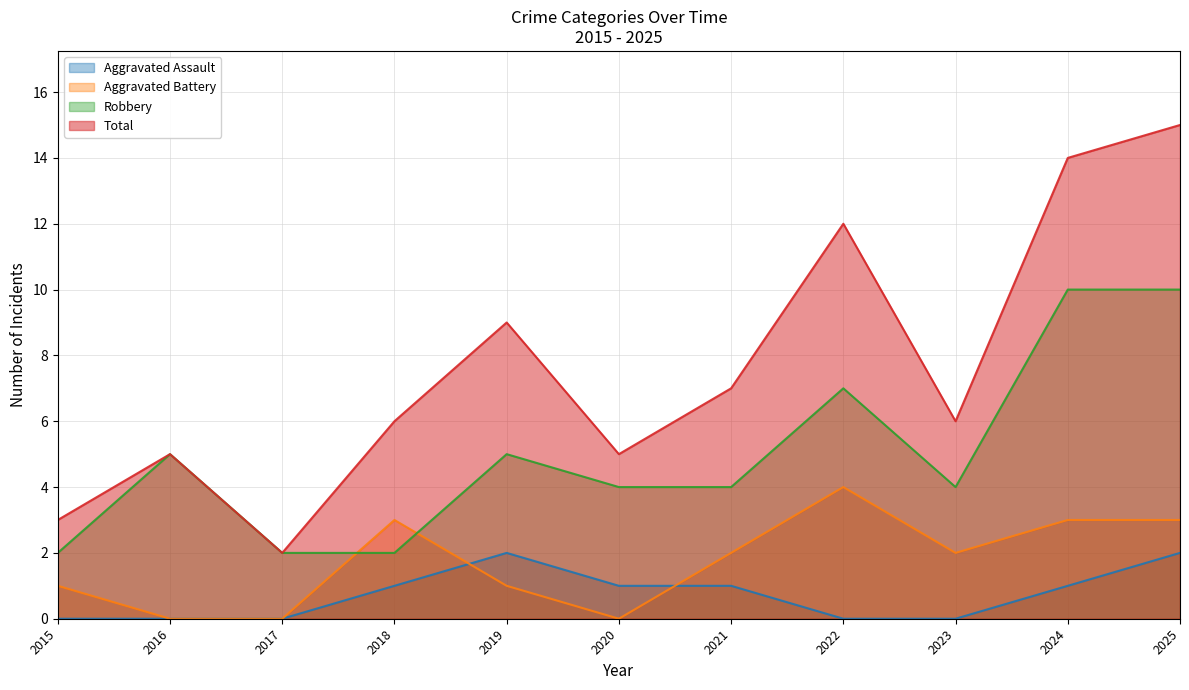

How many data points in Aggravated Assault are above 1?

2